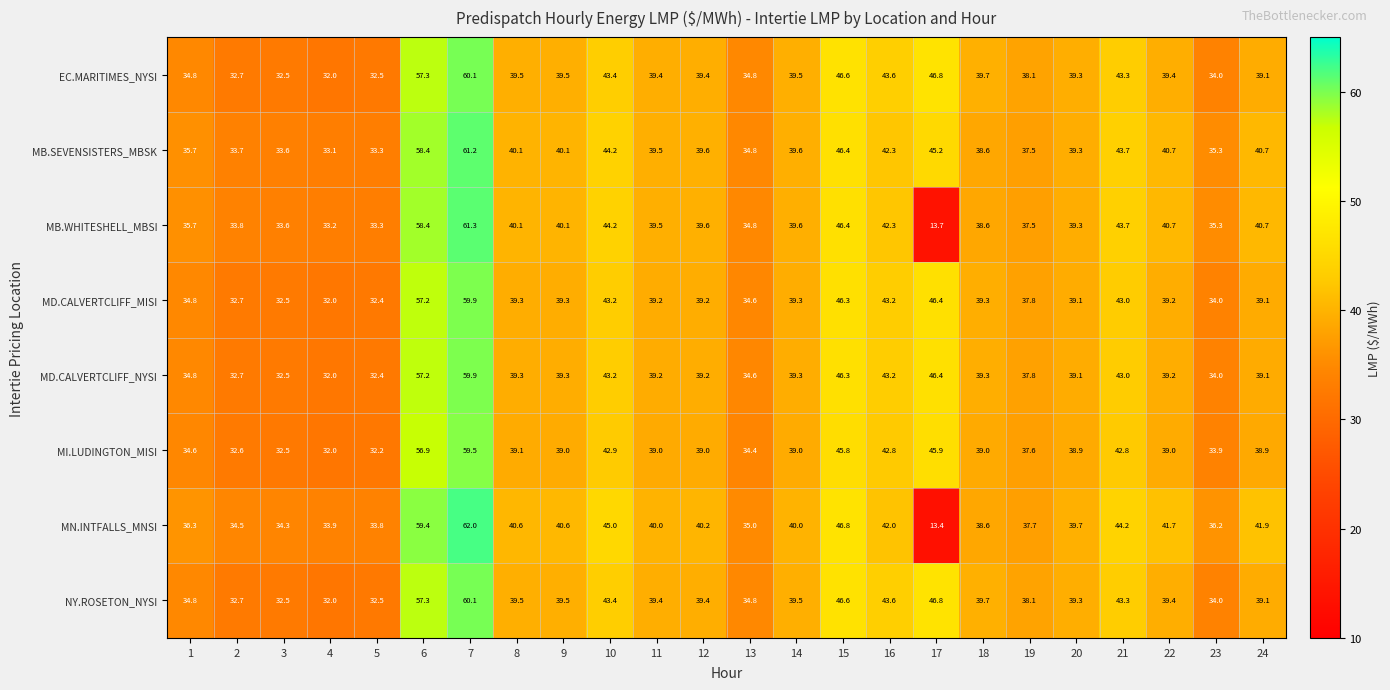

What is the minimum value shown in the chart?

13.4